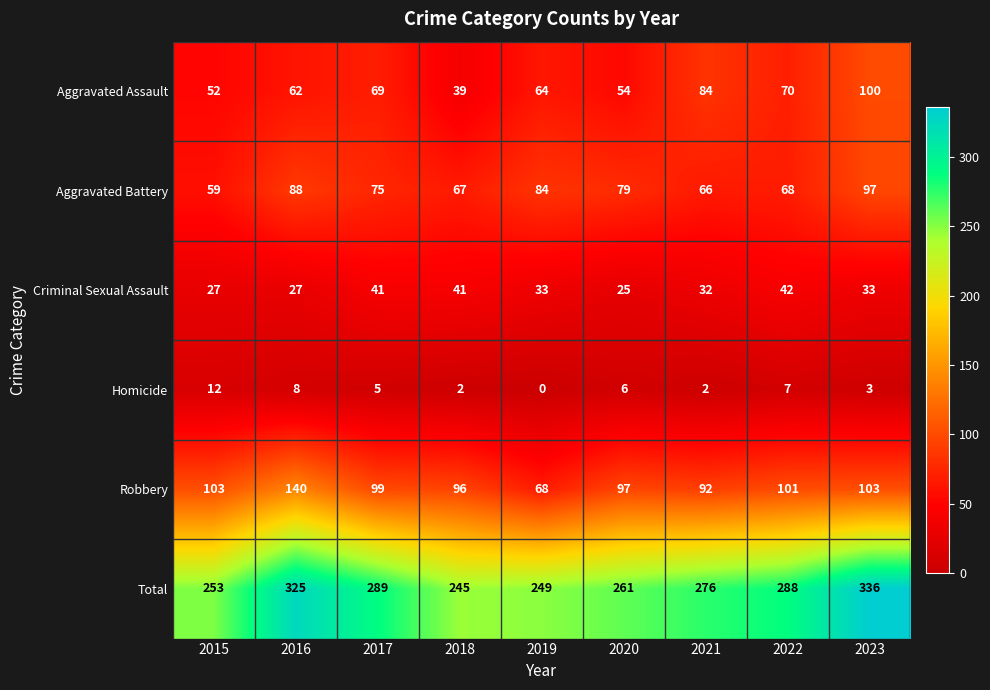

At how many categories does at least one series exceed 90?

9